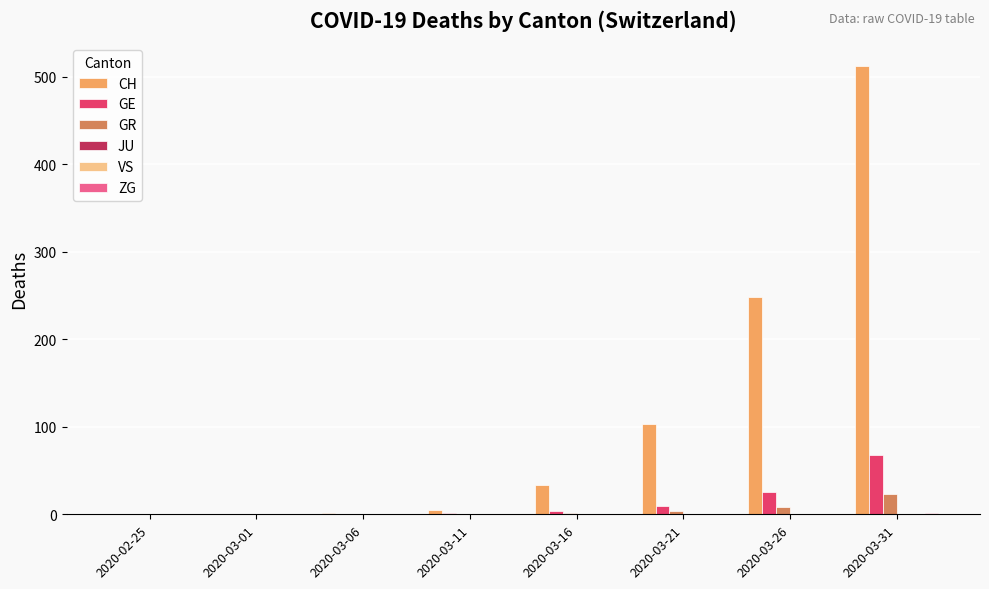

How many bars are there in total?

48